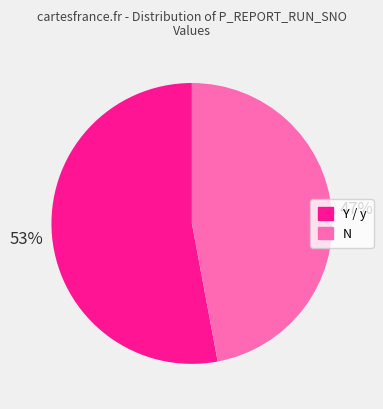

Do Y / y and N together represent more than half of the pie?

Yes